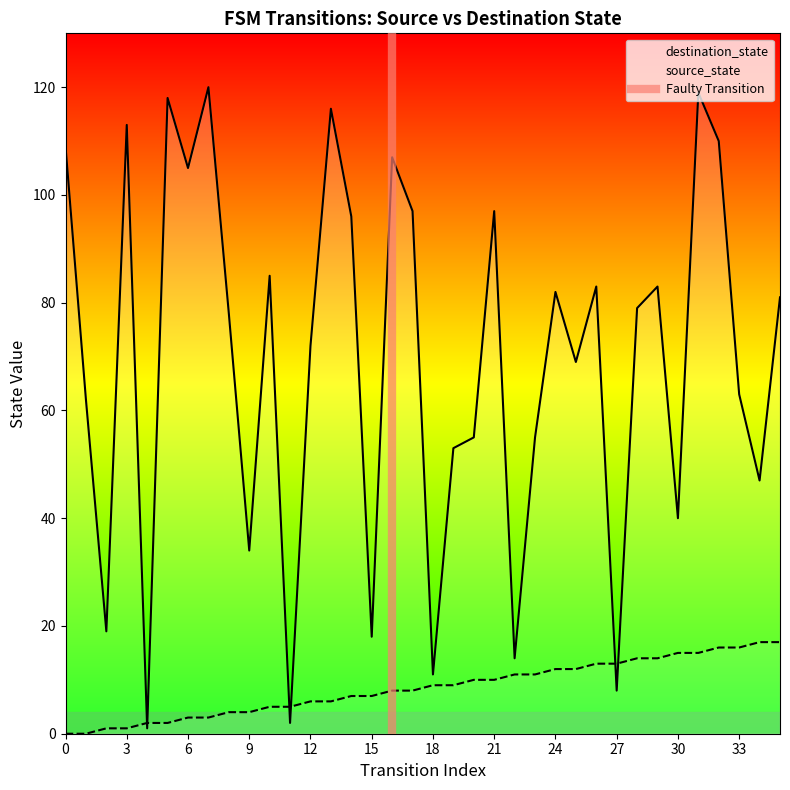

Rank the series by their average value, from lowest to highest.

source_state, destination_state